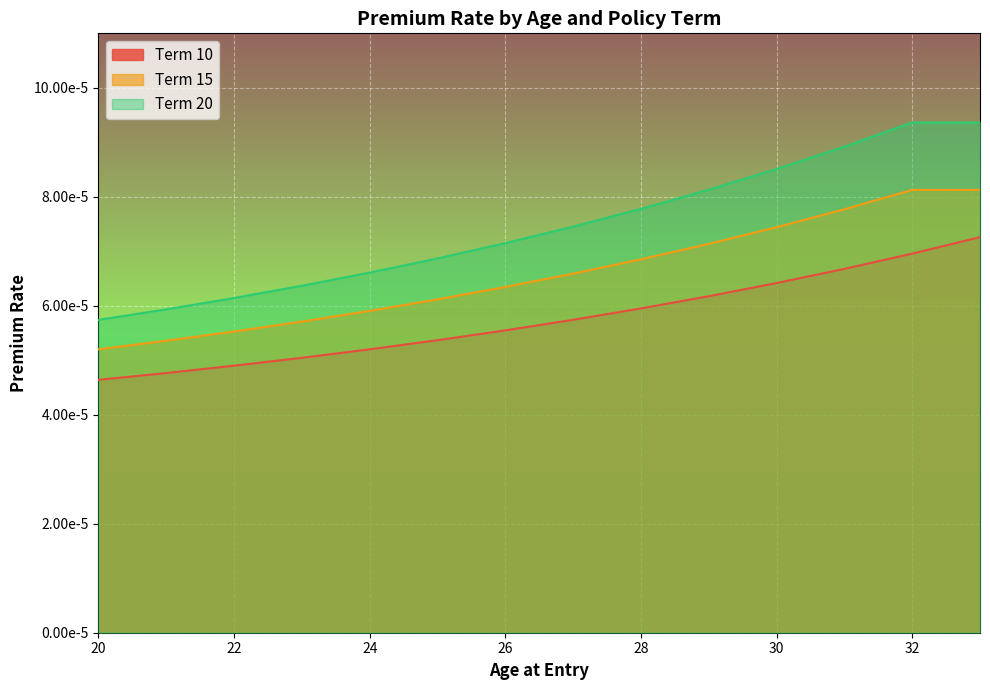

Which series changed the most between 20 and 21?

Term 20